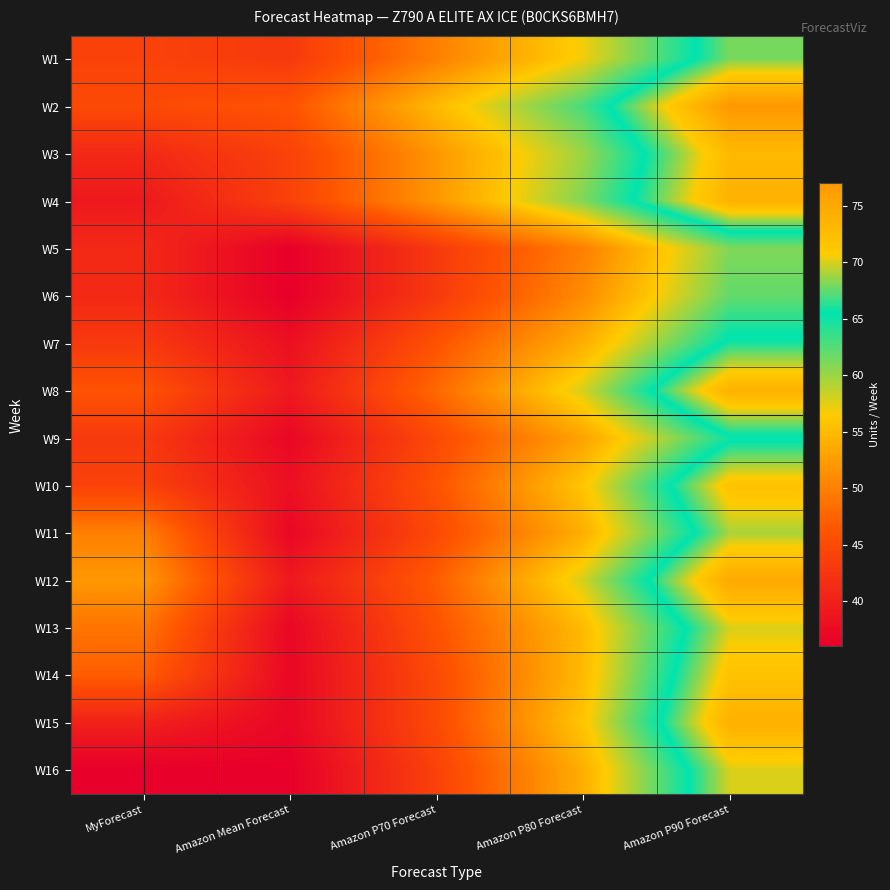

Reading right to left, transcribe all the data shown in this chart.

W1: Amazon P90 Forecast=68	Amazon P80 Forecast=57	Amazon P70 Forecast=50	Amazon Mean Forecast=43	MyForecast=44
W2: Amazon P90 Forecast=77	Amazon P80 Forecast=63	Amazon P70 Forecast=55	Amazon Mean Forecast=46	MyForecast=45
W3: Amazon P90 Forecast=73	Amazon P80 Forecast=60	Amazon P70 Forecast=52	Amazon Mean Forecast=44	MyForecast=41
W4: Amazon P90 Forecast=74	Amazon P80 Forecast=61	Amazon P70 Forecast=52	Amazon Mean Forecast=44	MyForecast=39
W5: Amazon P90 Forecast=61	Amazon P80 Forecast=50	Amazon P70 Forecast=43	Amazon Mean Forecast=36	MyForecast=41
W6: Amazon P90 Forecast=62	Amazon P80 Forecast=51	Amazon P70 Forecast=43	Amazon Mean Forecast=36	MyForecast=41
W7: Amazon P90 Forecast=66	Amazon P80 Forecast=54	Amazon P70 Forecast=46	Amazon Mean Forecast=38	MyForecast=43
W8: Amazon P90 Forecast=74	Amazon P80 Forecast=58	Amazon P70 Forecast=48	Amazon Mean Forecast=39	MyForecast=46
W9: Amazon P90 Forecast=65	Amazon P80 Forecast=53	Amazon P70 Forecast=45	Amazon Mean Forecast=37	MyForecast=43
W10: Amazon P90 Forecast=72	Amazon P80 Forecast=56	Amazon P70 Forecast=46	Amazon Mean Forecast=38	MyForecast=44
W11: Amazon P90 Forecast=69	Amazon P80 Forecast=54	Amazon P70 Forecast=45	Amazon Mean Forecast=37	MyForecast=50
W12: Amazon P90 Forecast=75	Amazon P80 Forecast=58	Amazon P70 Forecast=47	Amazon Mean Forecast=39	MyForecast=52
W13: Amazon P90 Forecast=70	Amazon P80 Forecast=55	Amazon P70 Forecast=46	Amazon Mean Forecast=37	MyForecast=49
W14: Amazon P90 Forecast=72	Amazon P80 Forecast=55	Amazon P70 Forecast=45	Amazon Mean Forecast=37	MyForecast=47
W15: Amazon P90 Forecast=74	Amazon P80 Forecast=56	Amazon P70 Forecast=45	Amazon Mean Forecast=37	MyForecast=40
W16: Amazon P90 Forecast=70	Amazon P80 Forecast=54	Amazon P70 Forecast=44	Amazon Mean Forecast=36	MyForecast=36